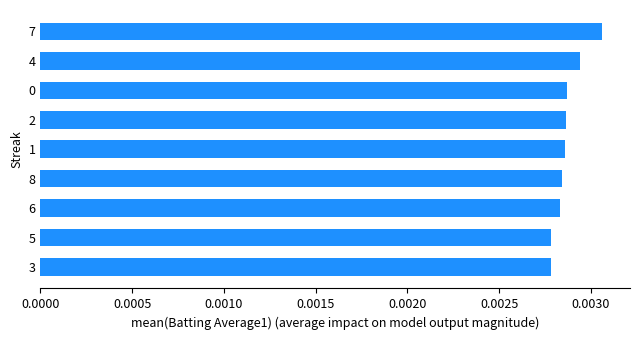

Count the values in the range 0 to 1.

9